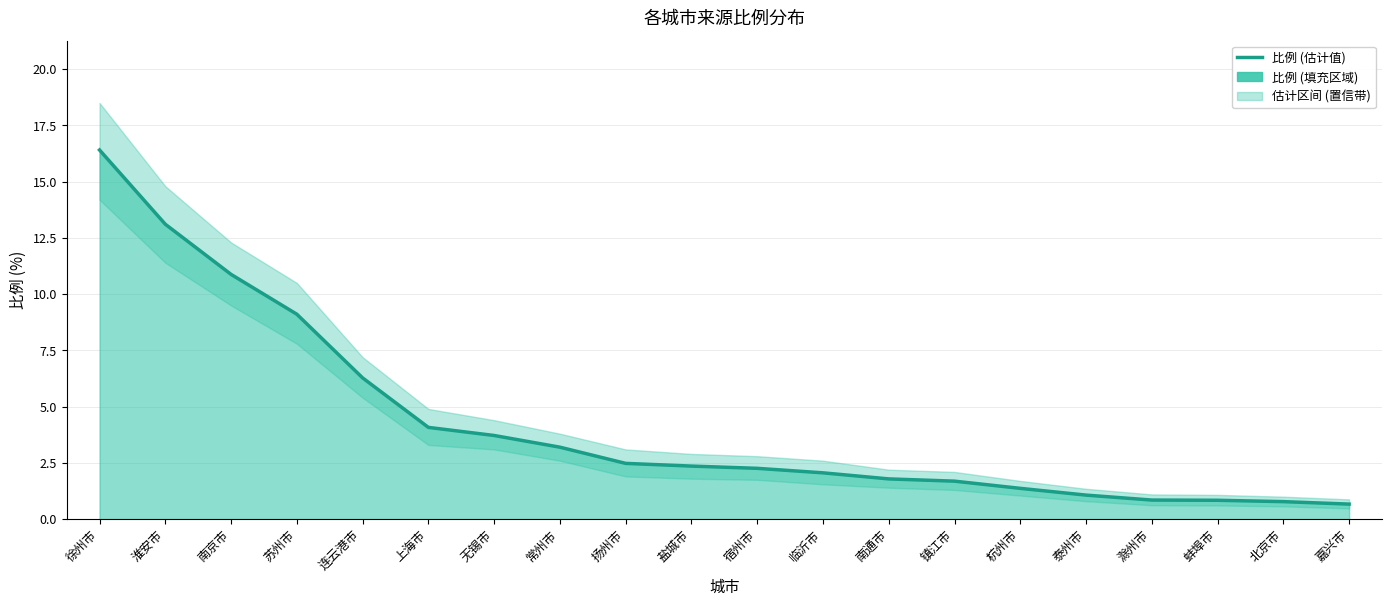

Reading right to left, list all the values displayed in this chart.

嘉兴市=0.7	北京市=0.8	蚌埠市=0.8	滁州市=0.8	泰州市=1.1	杭州市=1.4	镇江市=1.7	南通市=1.8	临沂市=2.1	宿州市=2.3	盐城市=2.4	扬州市=2.5	常州市=3.2	无锡市=3.7	上海市=4.1	连云港市=6.3	苏州市=9.1	南京市=10.9	淮安市=13.1	徐州市=16.4